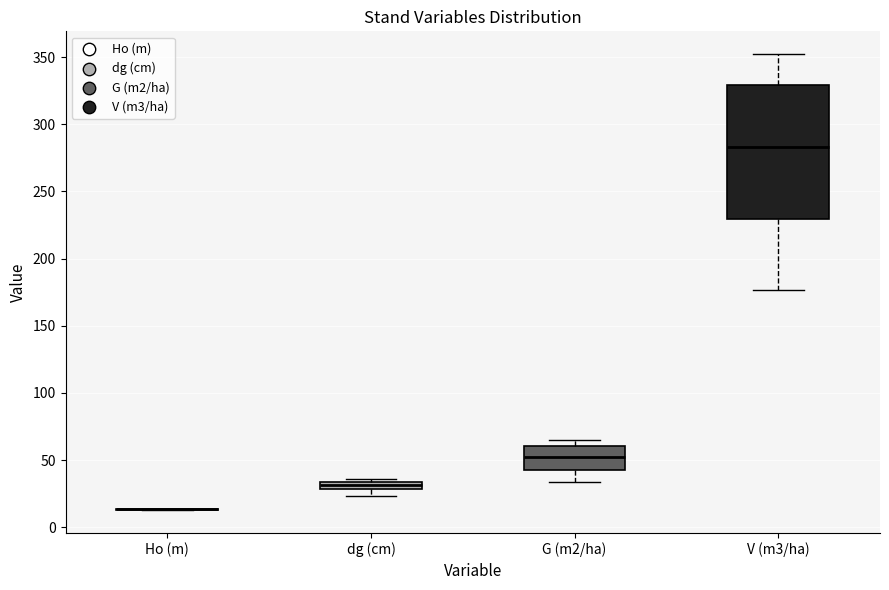

Where does the median line of the box for V (m3/ha) sit on the y-axis? The values are not printed on the chart, so give them approximately, as read against the axis.

285